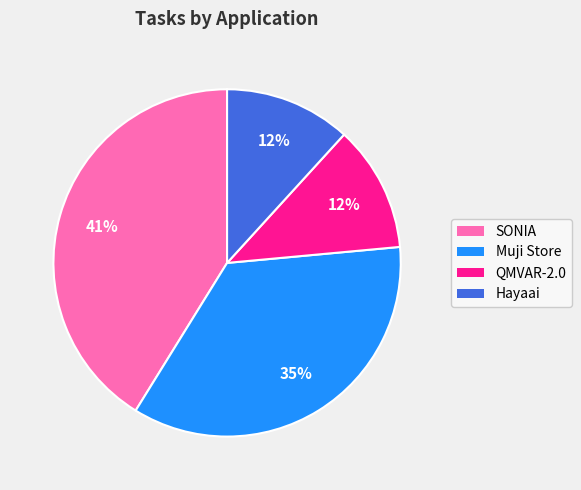

Count the number of slices in the pie.

4